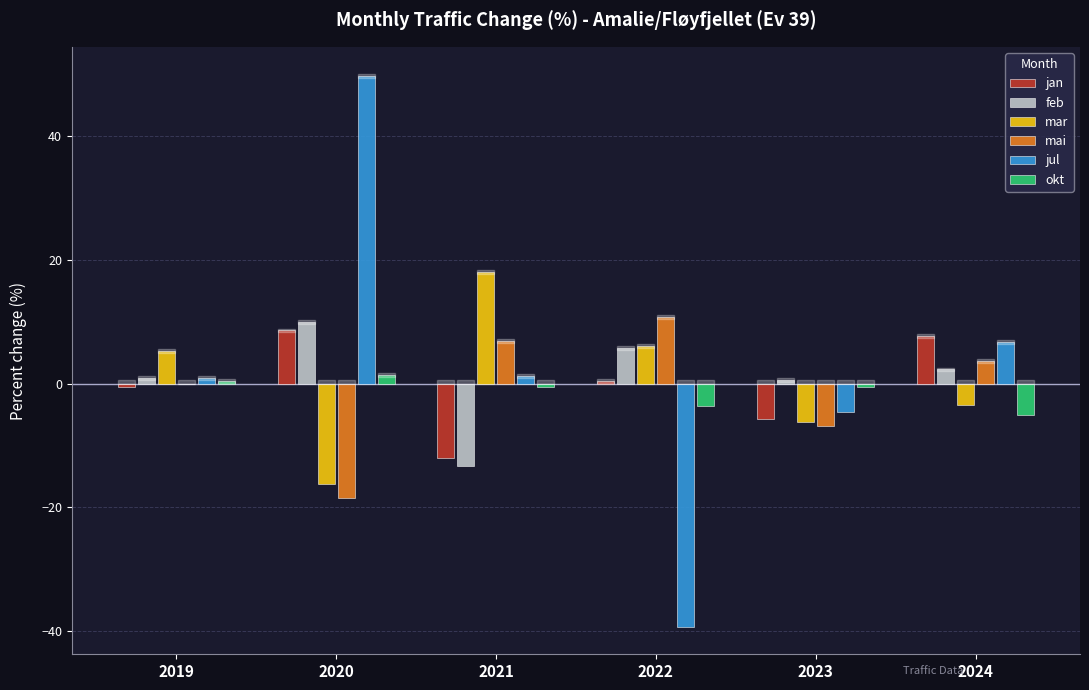

At which label does mar first exceed 5?

2019